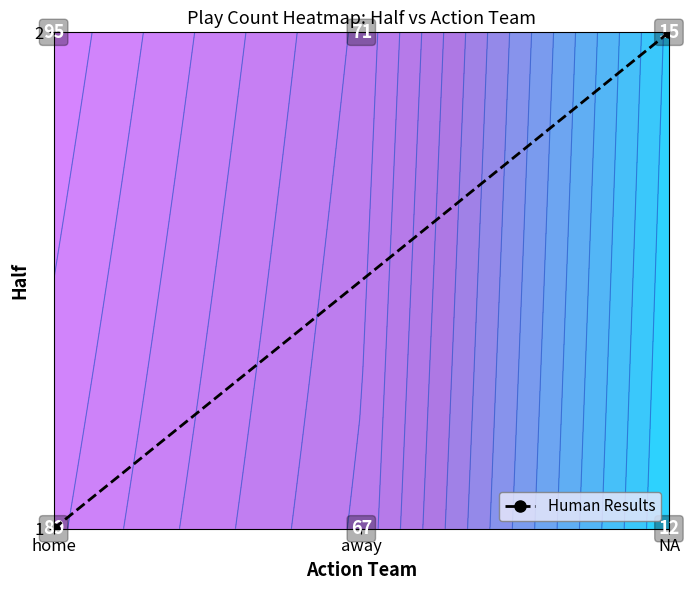

Count the values in the range 0 to 1.

2